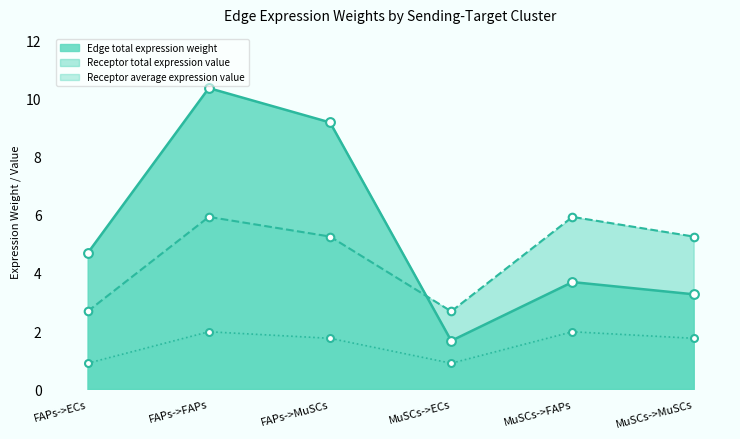

What is the total value across all series at FAPs->MuSCs?

16.2